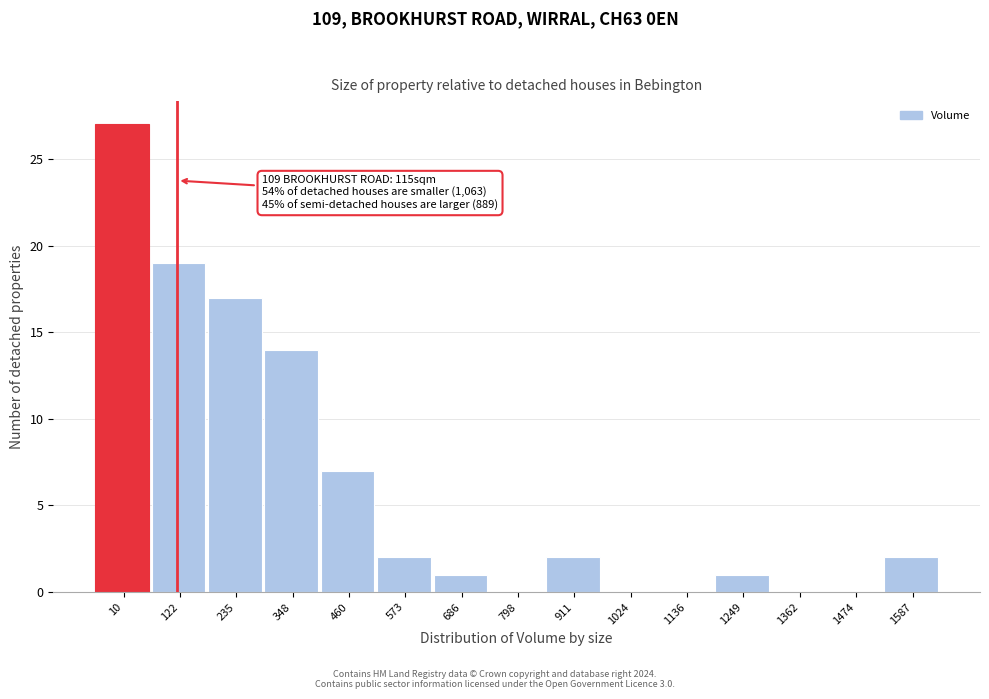

Reading left to right, what are all the values shown in this chart?

10=27	122=19	235=17	348=14	460=7	573=2	686=1	798=0	911=2	1024=0	1136=0	1249=1	1362=0	1474=0	1587=2